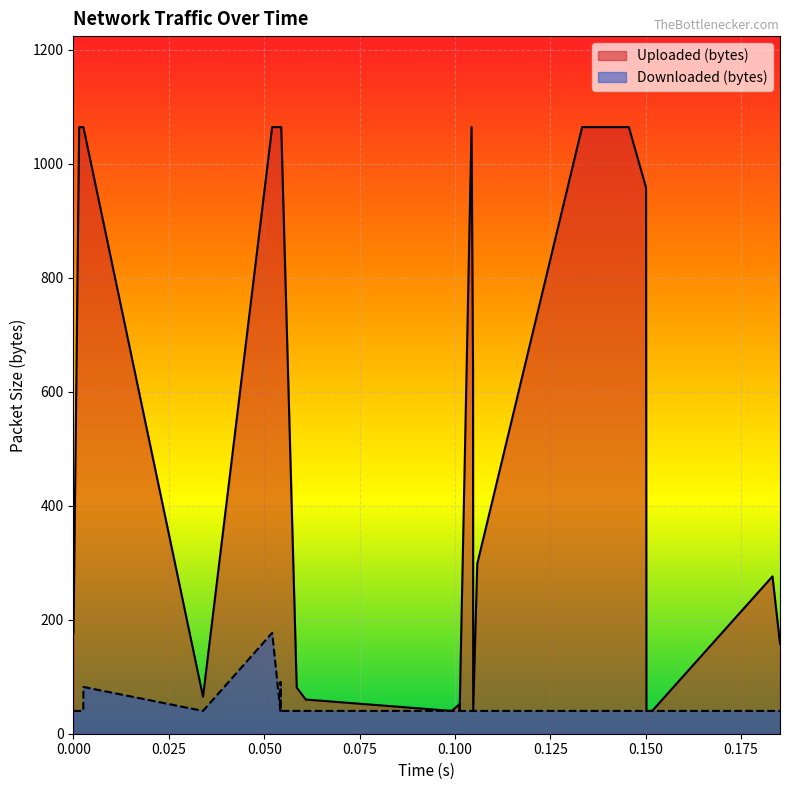

How many interior local valleys does the Downloaded (bytes) series have?

2